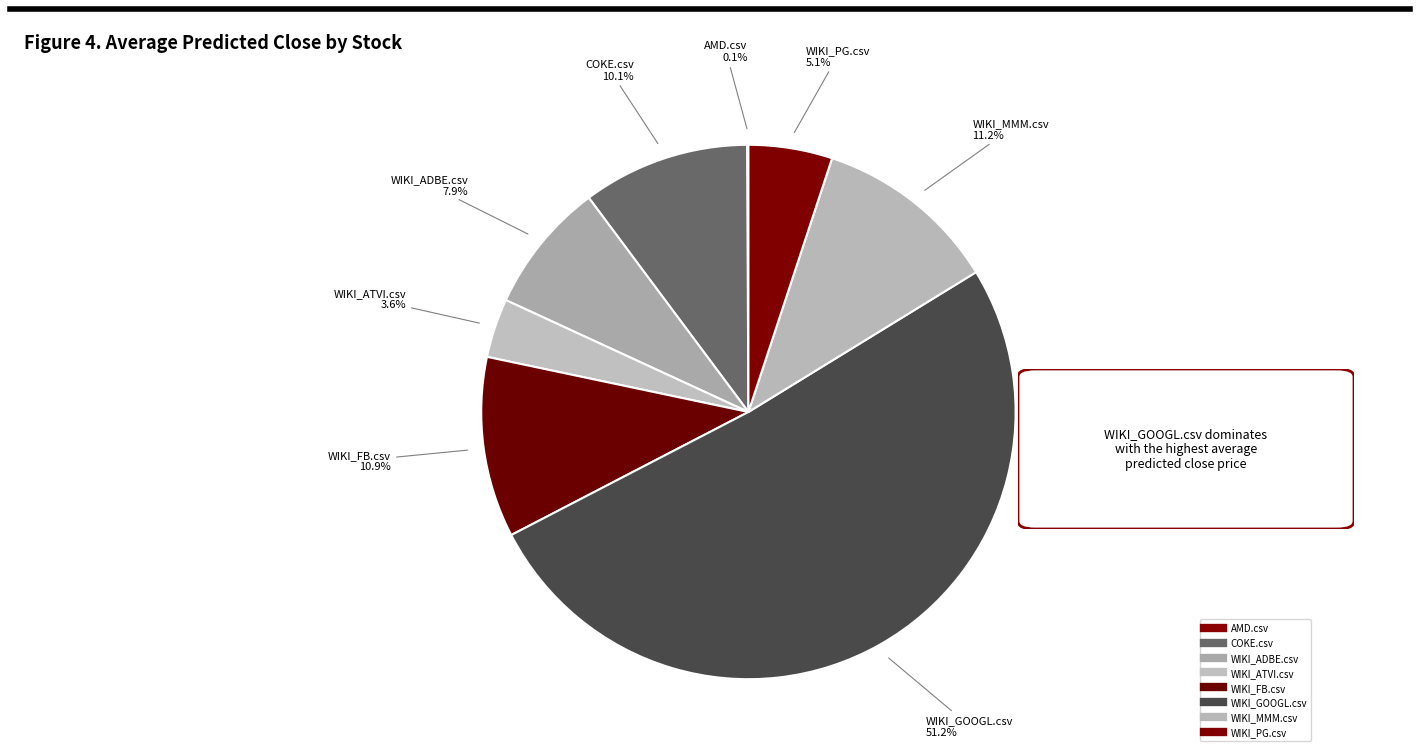

What is the total percentage of COKE.csv and WIKI_MMM.csv?

21.3%